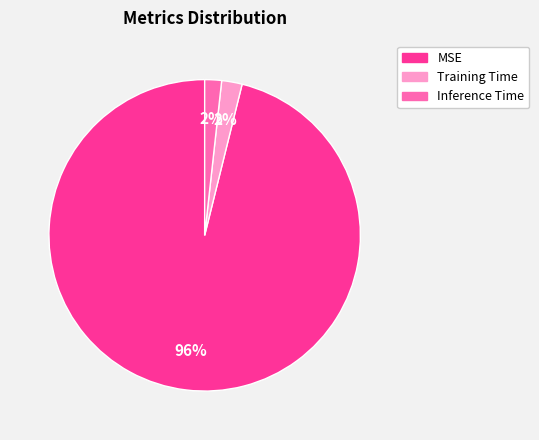

To the nearest percent, what is the difference between the MSE and Training Time slice percentages?

94%